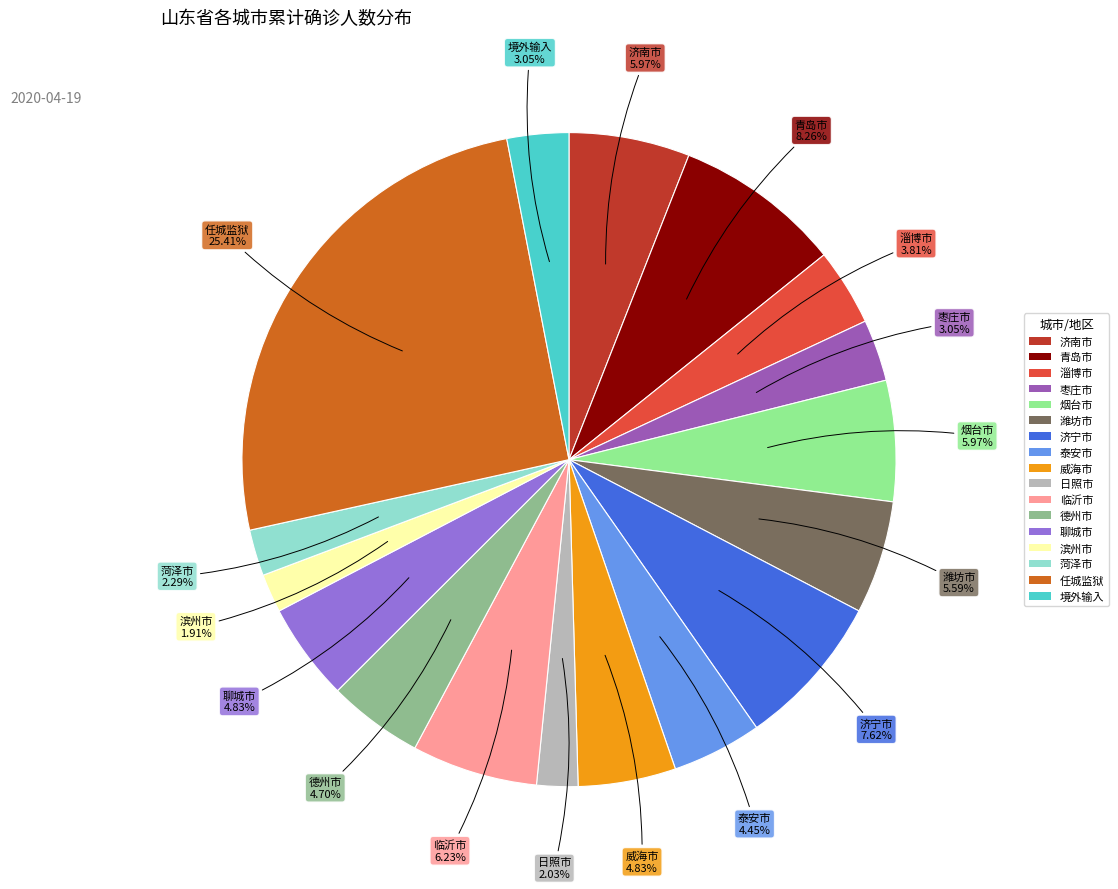

Between 日照市 and 威海市, which is larger?

威海市